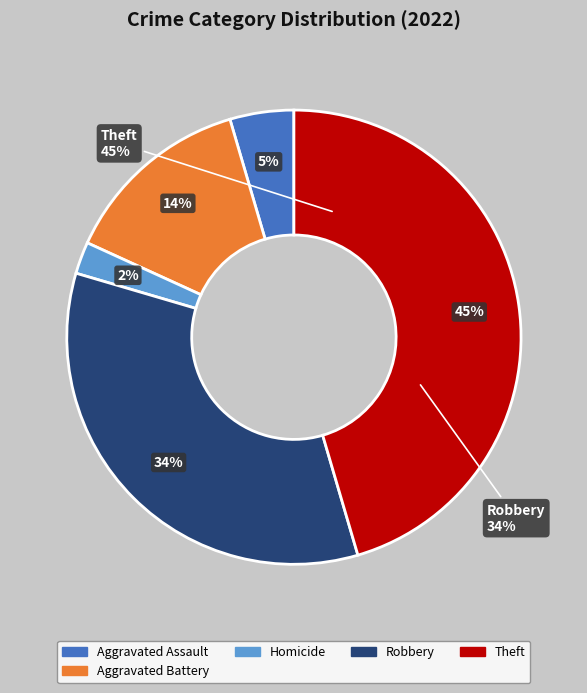

To the nearest percent, what portion does Aggravated Assault represent?

5%